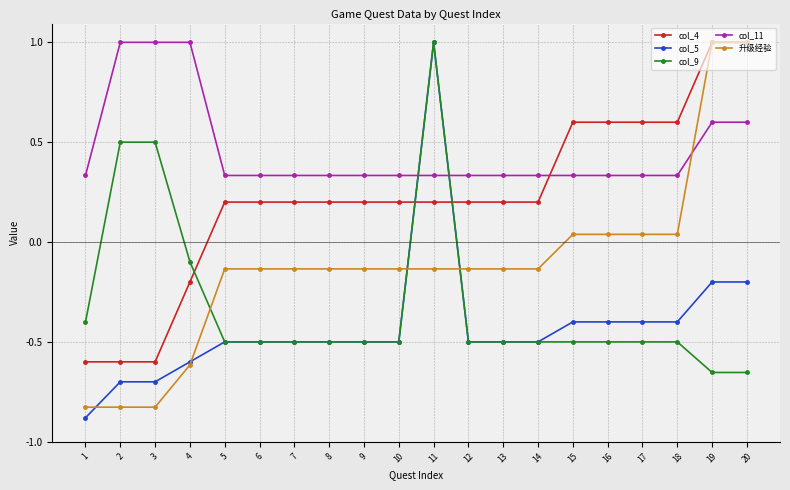

True or false: col_4 has a value of -0.6 at 3.

True